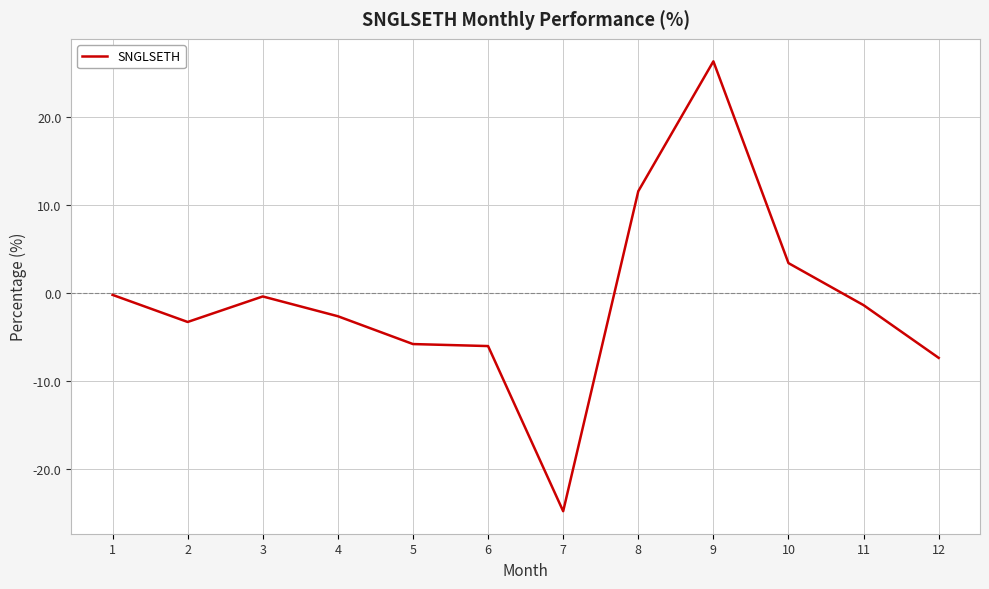

What is the smallest value displayed?

-24.8